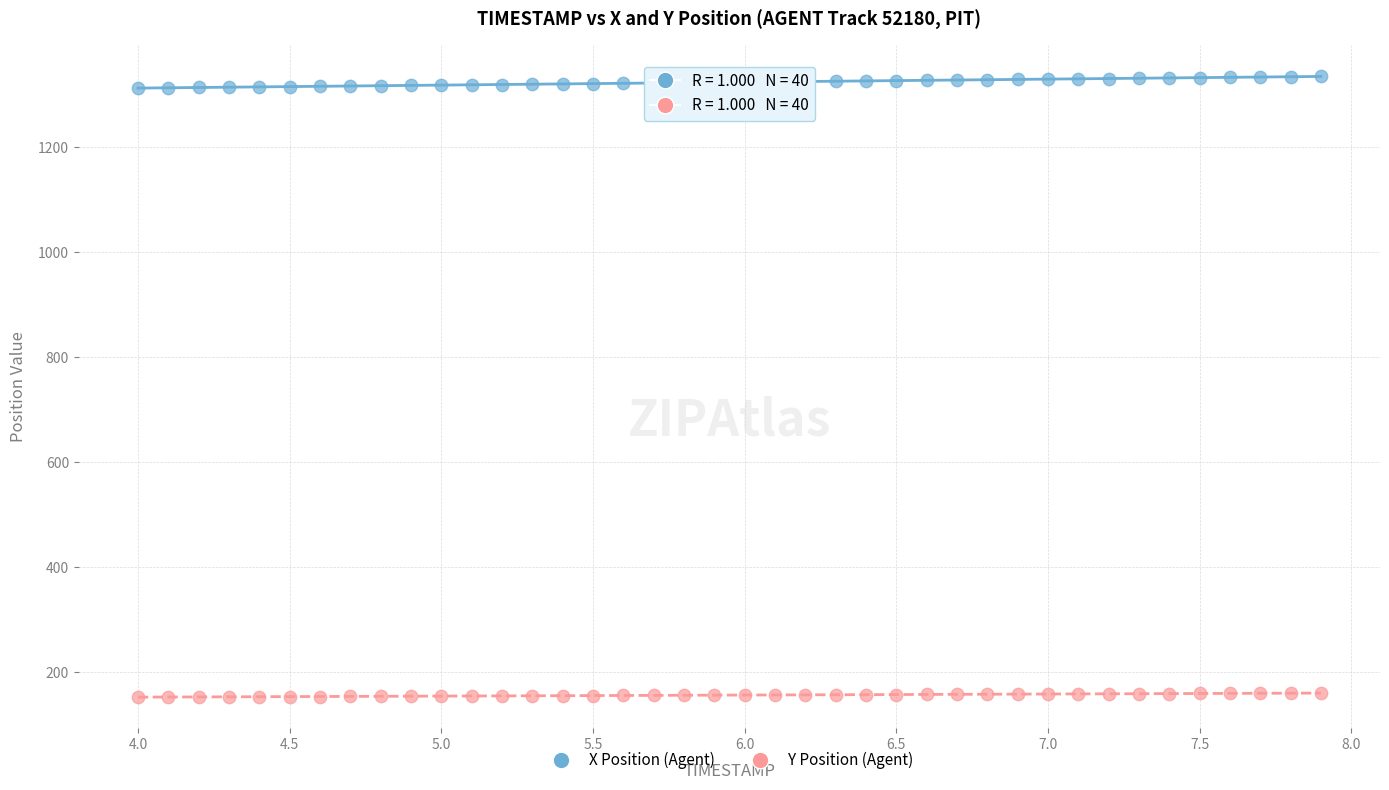

What is the X range (max minus min) for the scatter plot?

3.9